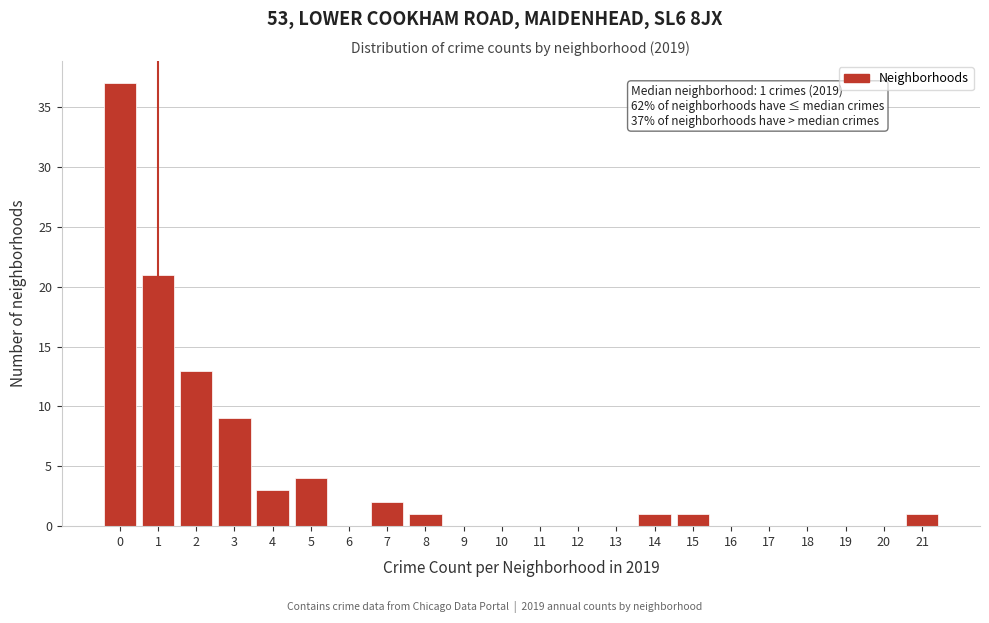

Reading right to left, what are all the values shown in this chart?

21=1	20=0	19=0	18=0	17=0	16=0	15=1	14=1	13=0	12=0	11=0	10=0	9=0	8=1	7=2	6=0	5=4	4=3	3=9	2=13	1=21	0=37